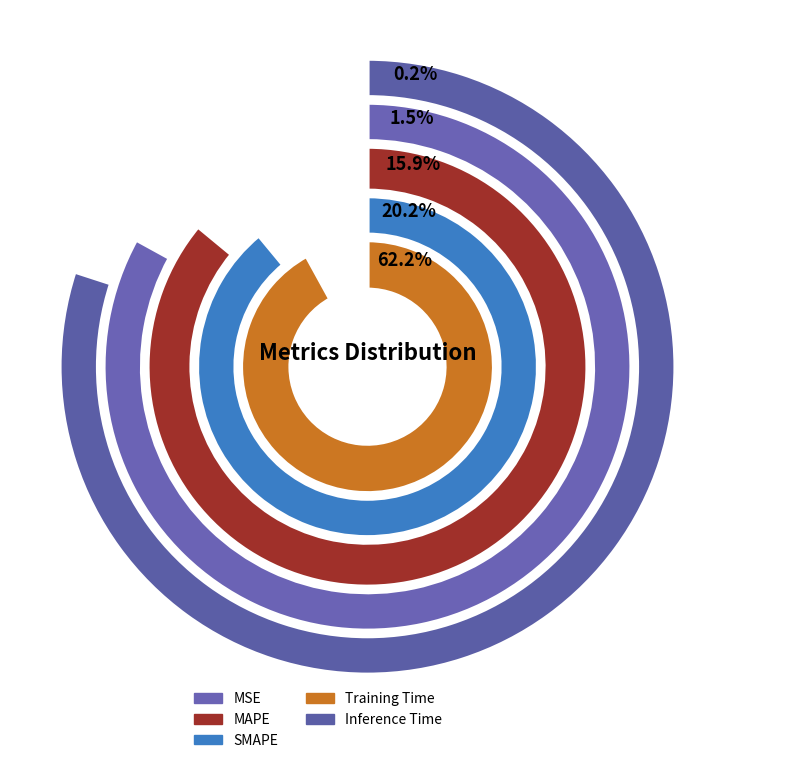

Count the number of slices in the pie.

5